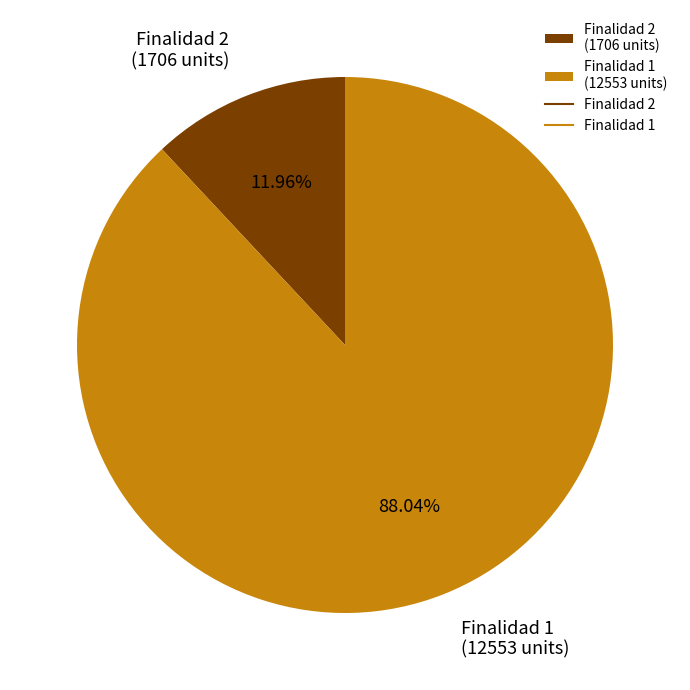

Which has a higher value, Finalidad 2 (1706 units) or Finalidad 1 (12553 units)?

Finalidad 1 (12553 units)